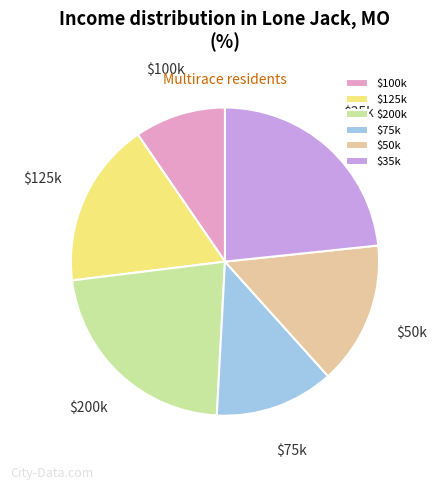

Which category has the smallest portion of the pie?

$100k